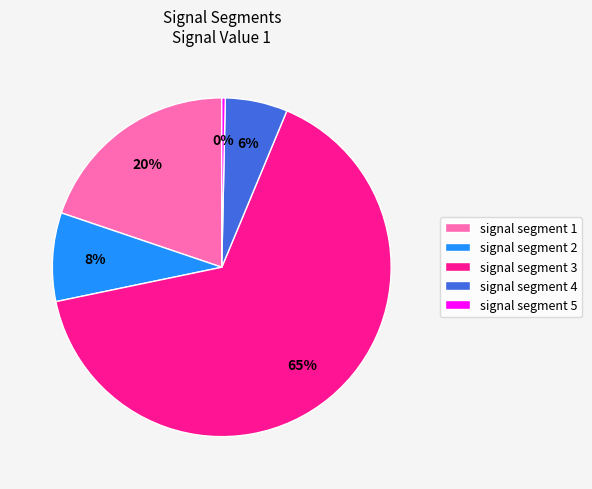

Rank the categories by value from highest to lowest.

signal segment 3, signal segment 1, signal segment 2, signal segment 4, signal segment 5